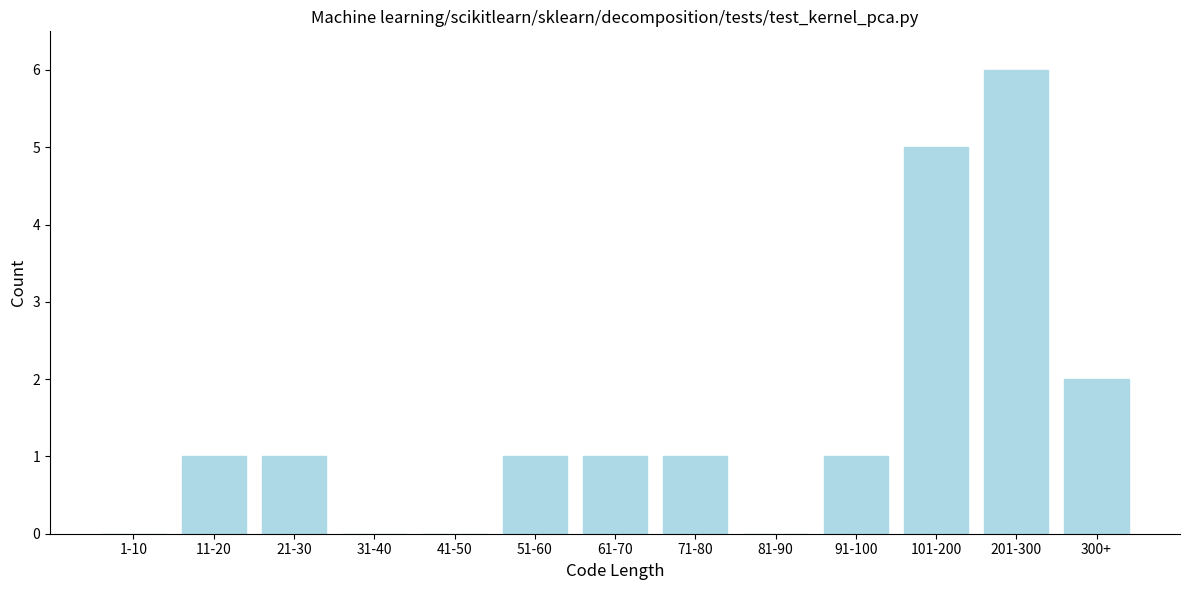

Reading right to left, transcribe all the data shown in this chart.

300+=2	201-300=6	101-200=5	91-100=1	81-90=0	71-80=1	61-70=1	51-60=1	41-50=0	31-40=0	21-30=1	11-20=1	1-10=0